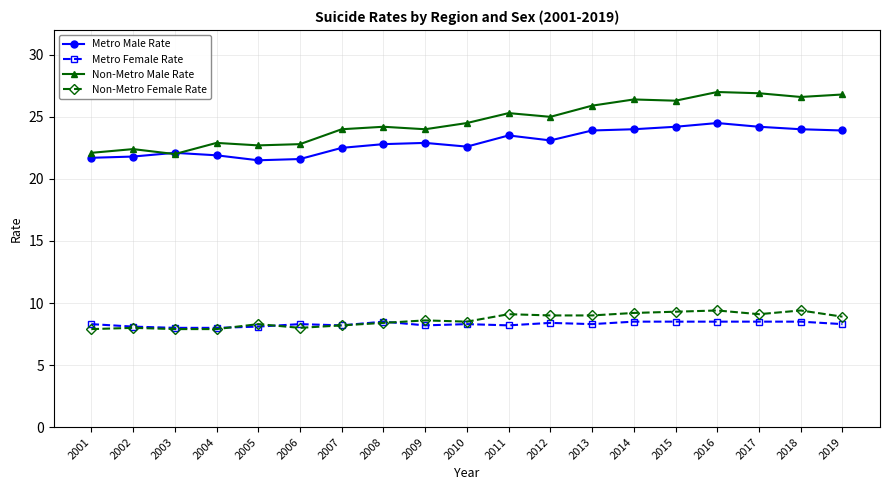

How many series are shown in this chart?

4